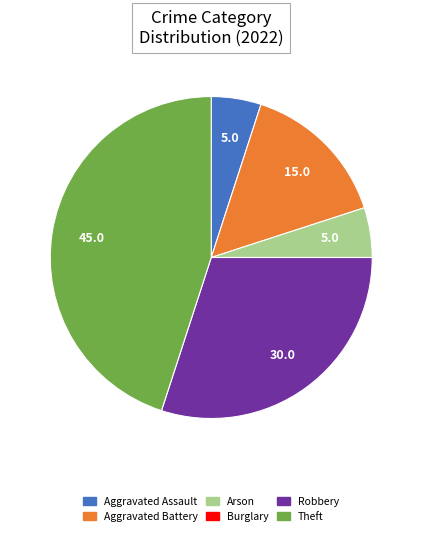

The Robbery slice represents 19% of the pie. True or false?

False